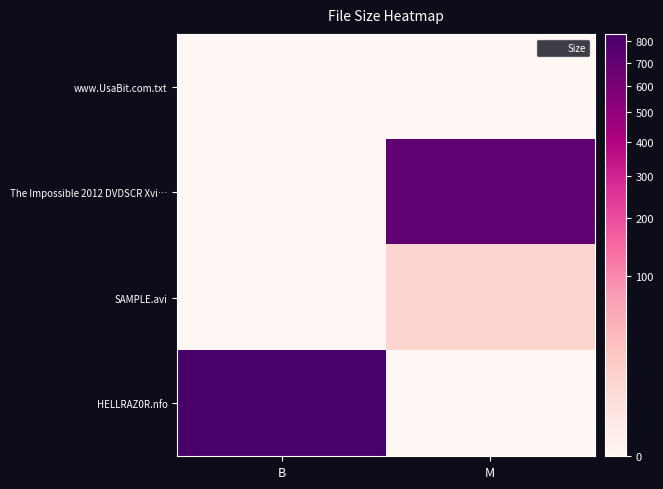

Reading left to right, extract all data points from this chart.

www.UsaBit.com.txt: B=0.0	M=0.0
The Impossible 2012 DVDSCR Xvi…: B=0.0	M=705.7
SAMPLE.avi: B=0.0	M=10.4
HELLRAZ0R.nfo: B=835.0	M=0.0